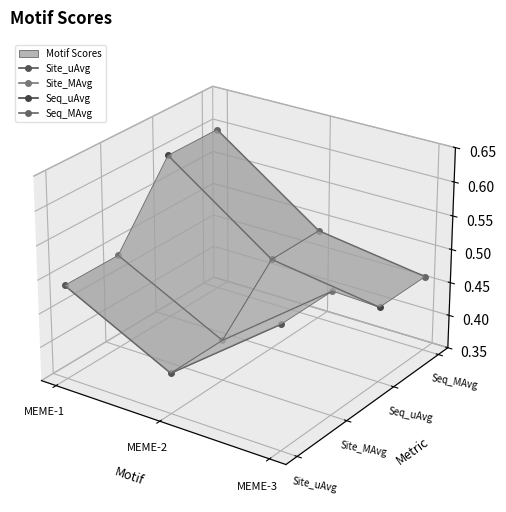

What is the spread (max minus min) of values at MEME-2?

0.1